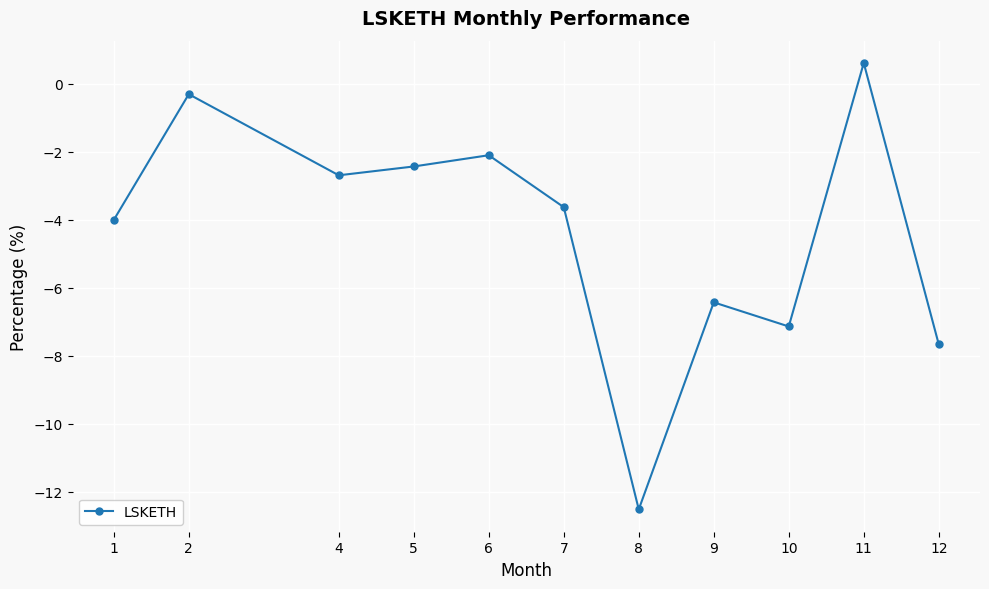

True or false: the data shows -7.1 at 10.

True